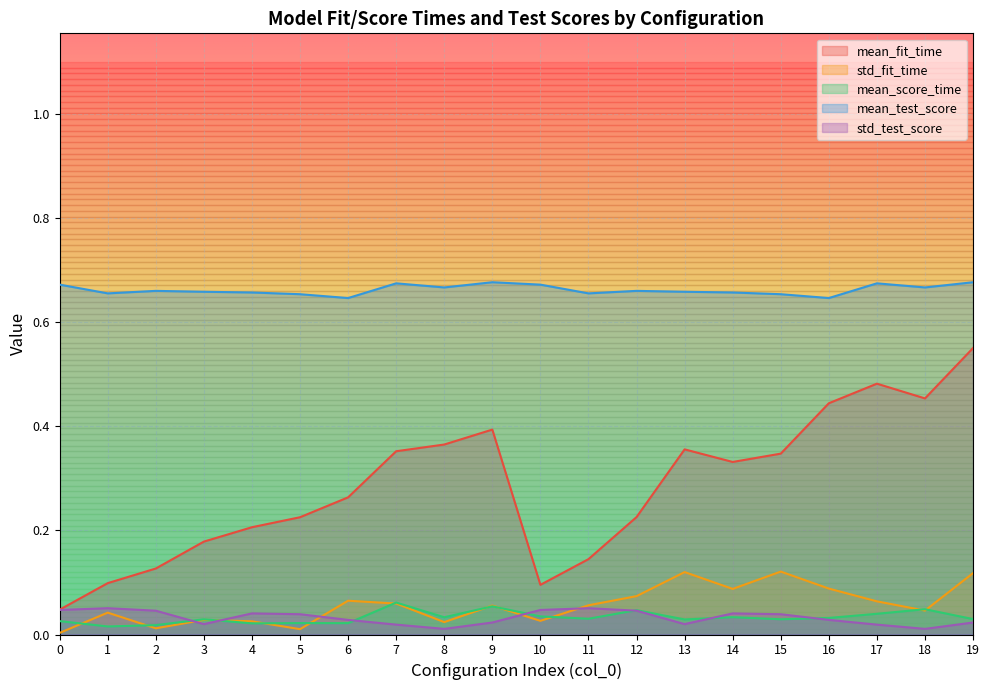

At how many categories does at least one series exceed 0?

20